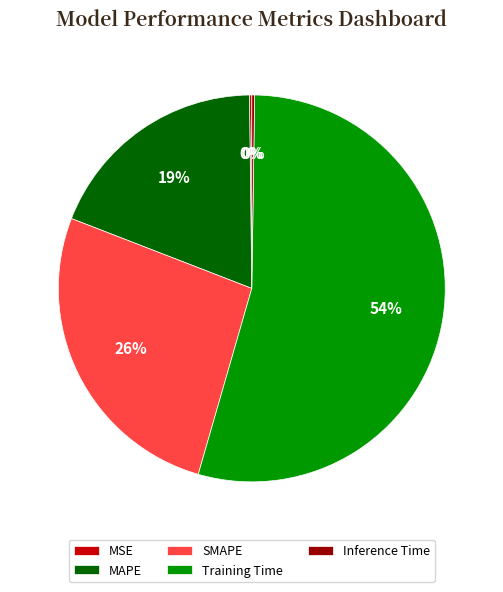

What is the ratio of the value at SMAPE to the value at Training Time?

0.5